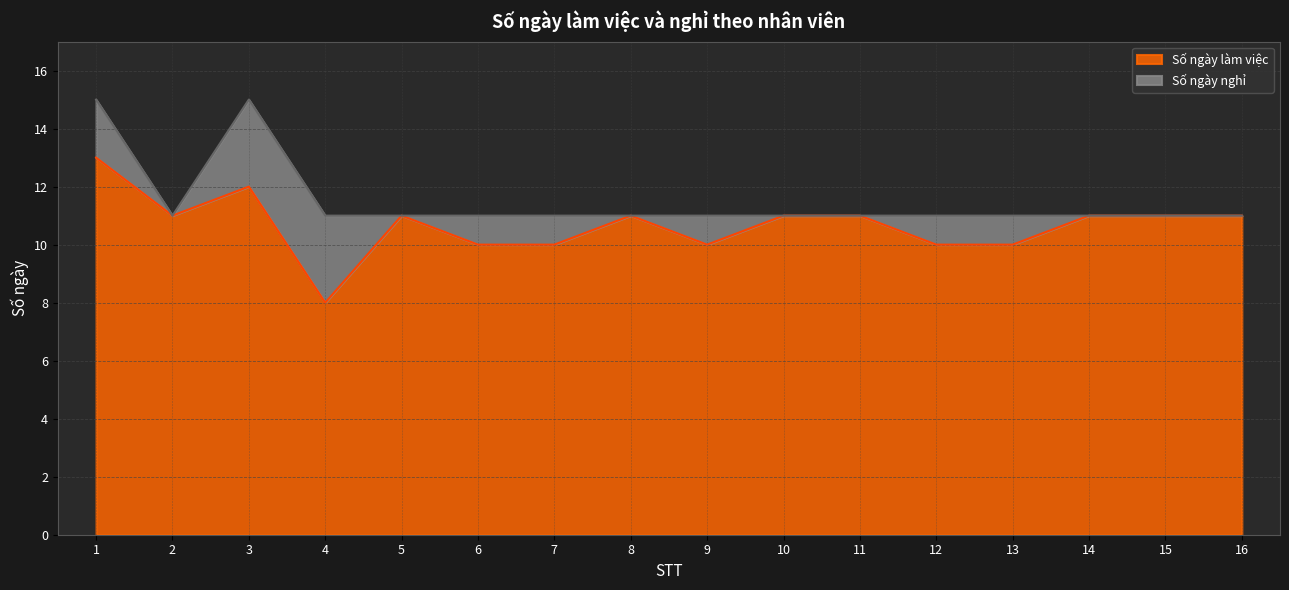

At which category does the chart reach its peak across all series?

1